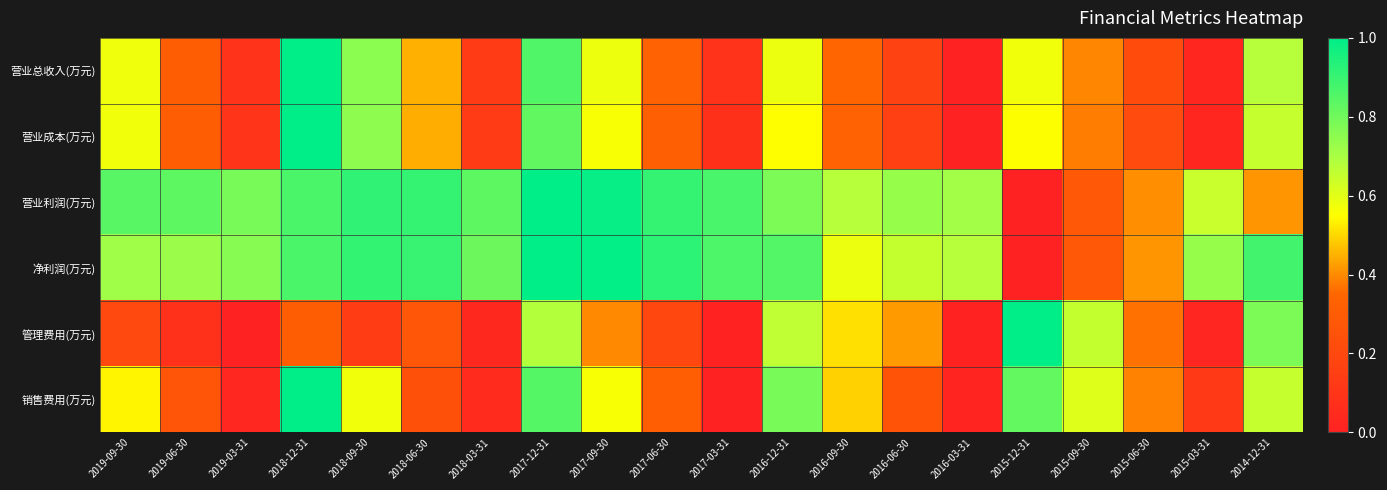

Which series has the largest range (max minus min)?

营业总收入(万元)